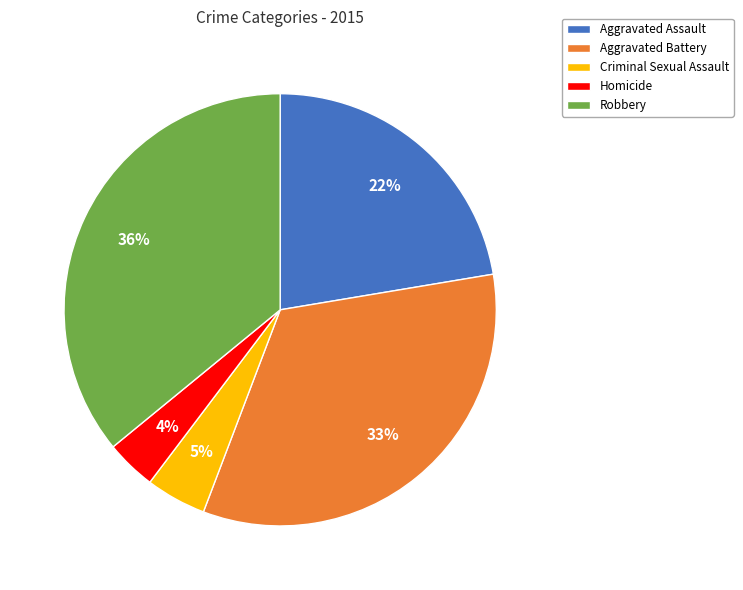

What percentage is the Homicide slice, to the nearest percent?

4%